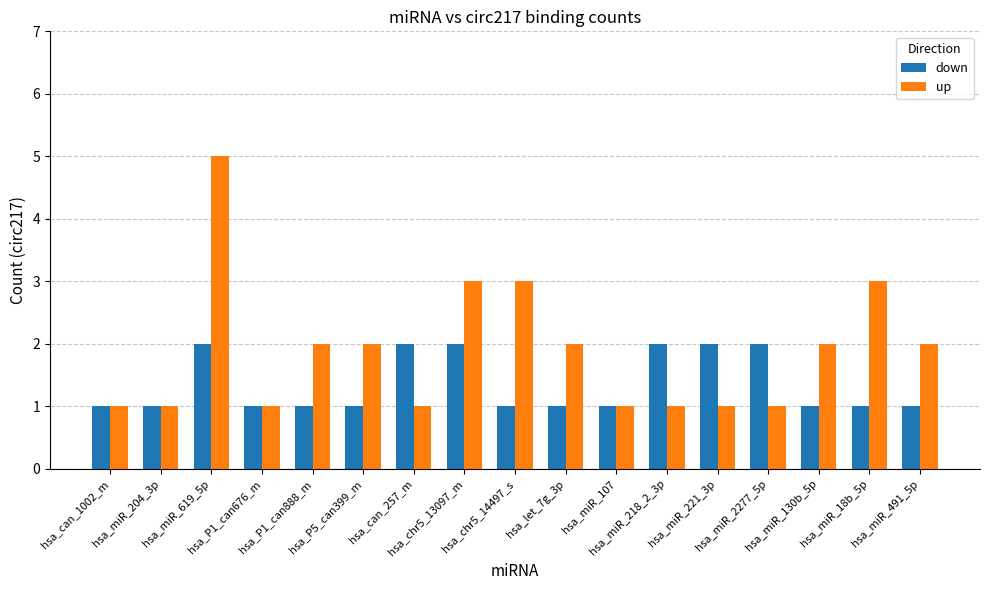

Reading left to right, transcribe all the data shown in this chart.

down: hsa_can_1002_m=1	hsa_miR_204_3p=1	hsa_miR_619_5p=2	hsa_P1_can676_m=1	hsa_P1_can888_m=1	hsa_P5_can399_m=1	hsa_can_257_m=2	hsa_chr5_13097_m=2	hsa_chr5_14497_s=1	hsa_let_7g_3p=1	hsa_miR_107=1	hsa_miR_218_2_3p=2	hsa_miR_221_3p=2	hsa_miR_2277_5p=2	hsa_miR_130b_5p=1	hsa_miR_18b_5p=1	hsa_miR_491_5p=1
up: hsa_can_1002_m=1	hsa_miR_204_3p=1	hsa_miR_619_5p=5	hsa_P1_can676_m=1	hsa_P1_can888_m=2	hsa_P5_can399_m=2	hsa_can_257_m=1	hsa_chr5_13097_m=3	hsa_chr5_14497_s=3	hsa_let_7g_3p=2	hsa_miR_107=1	hsa_miR_218_2_3p=1	hsa_miR_221_3p=1	hsa_miR_2277_5p=1	hsa_miR_130b_5p=2	hsa_miR_18b_5p=3	hsa_miR_491_5p=2